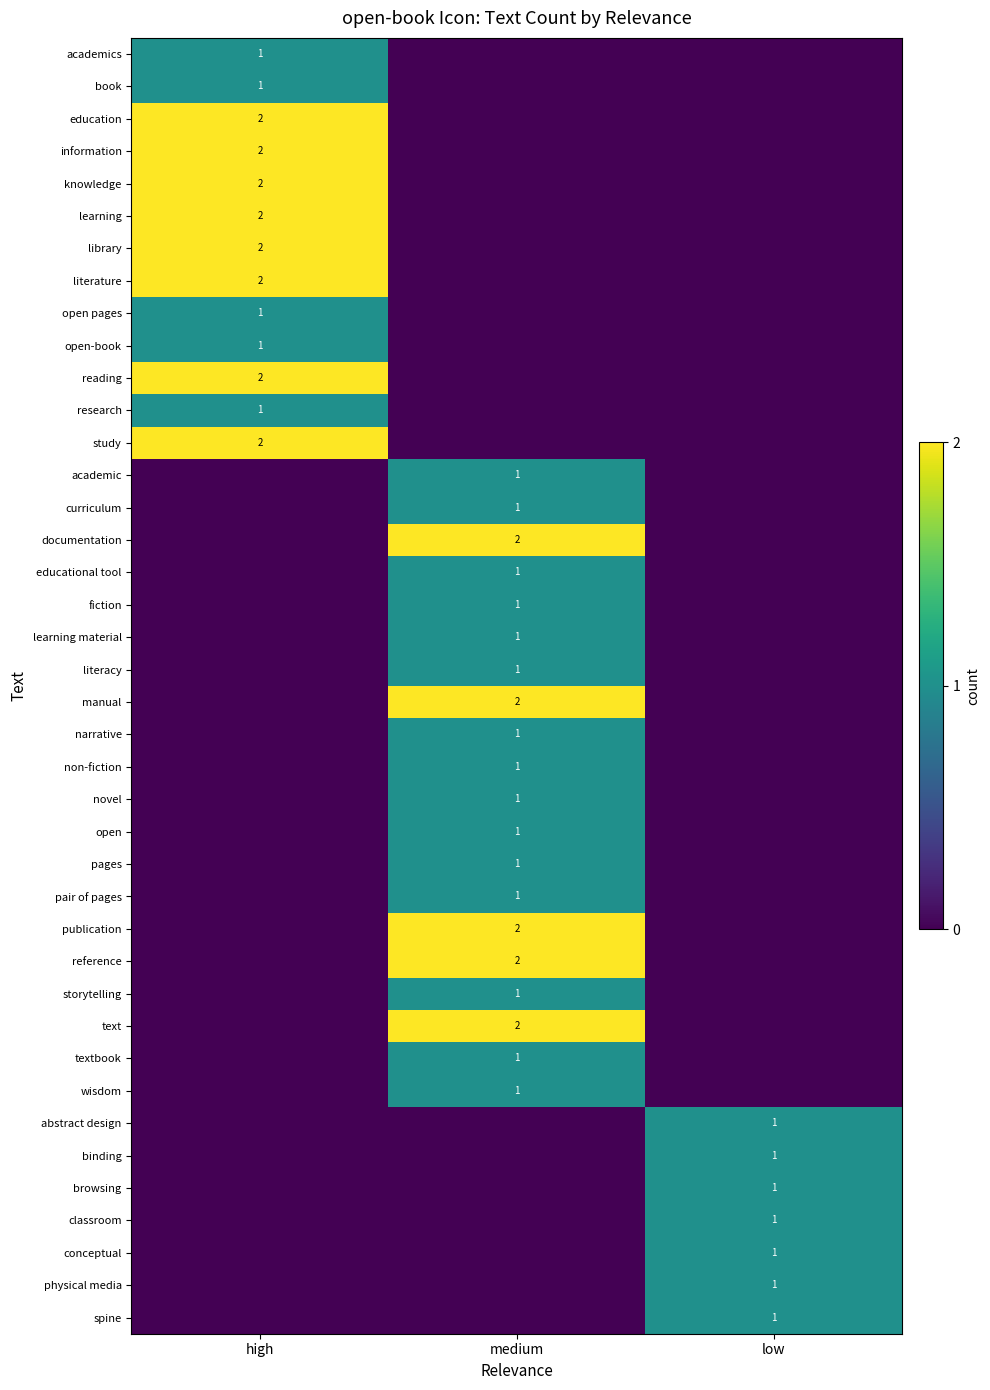

Is it true that book equals 1 at high?

True